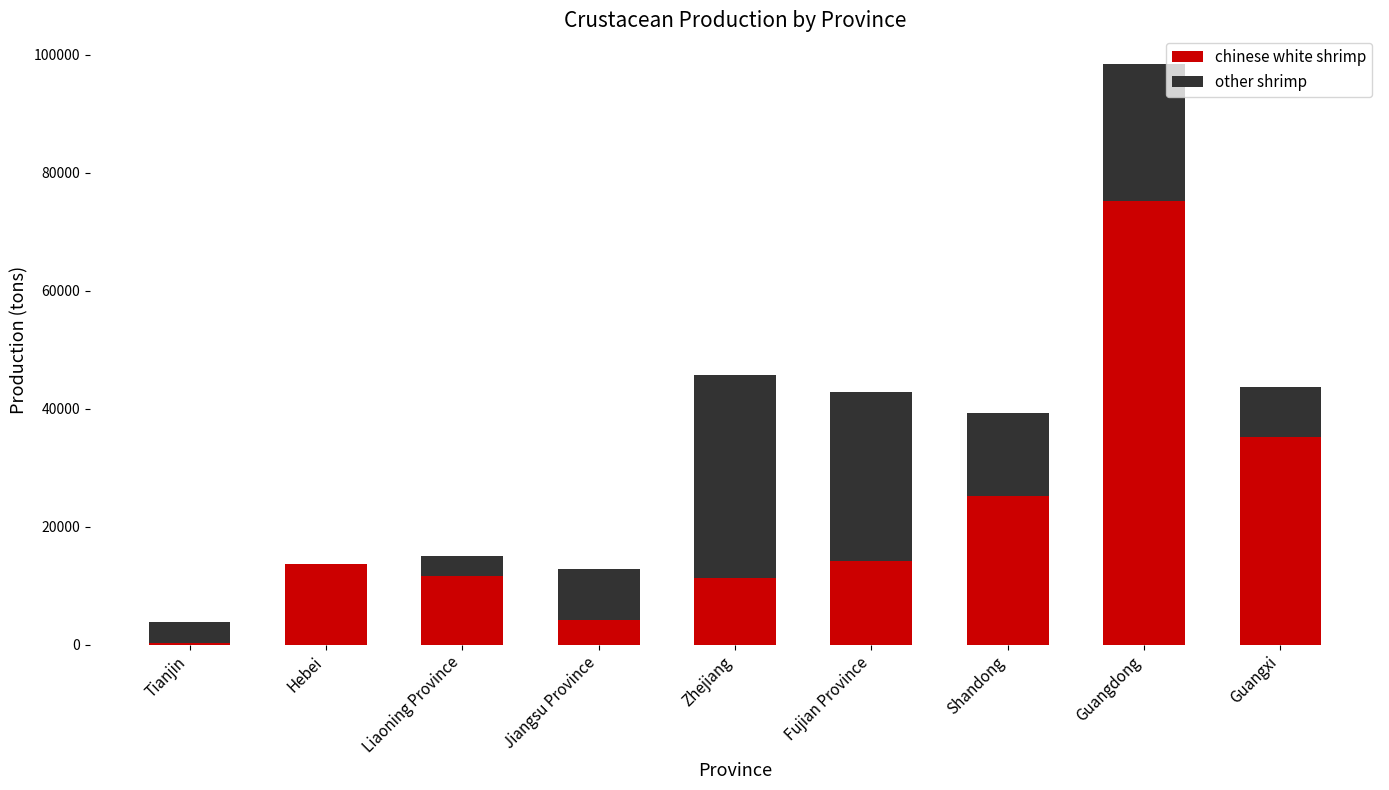

Count the number of categories in the chart.

9